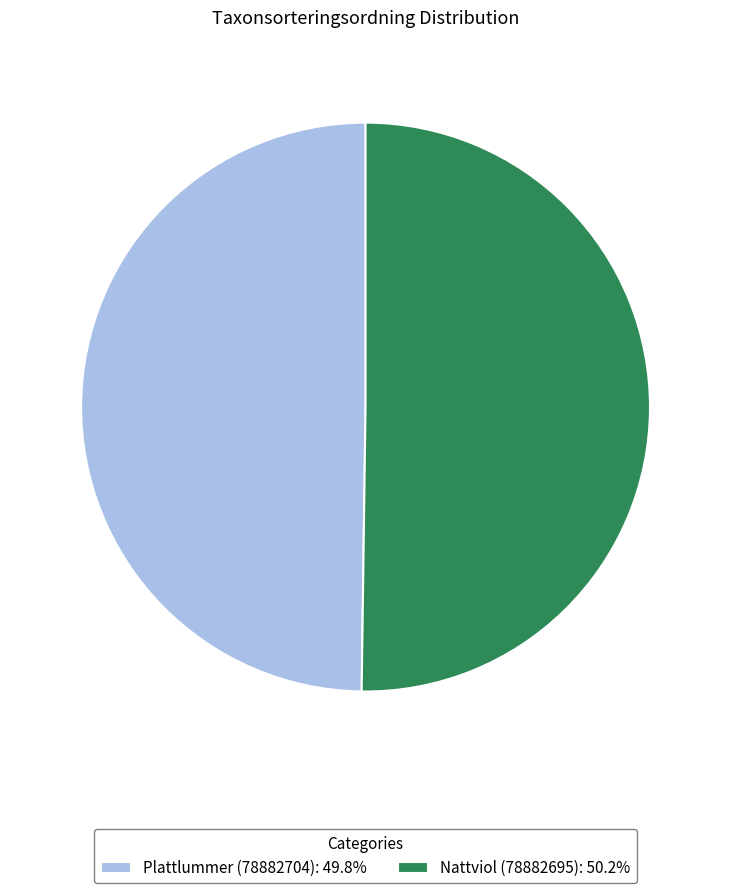

Approximately how many times larger is the value at Plattlummer (78882704): 49.8% compared to Nattviol (78882695): 50.2%?

1.0